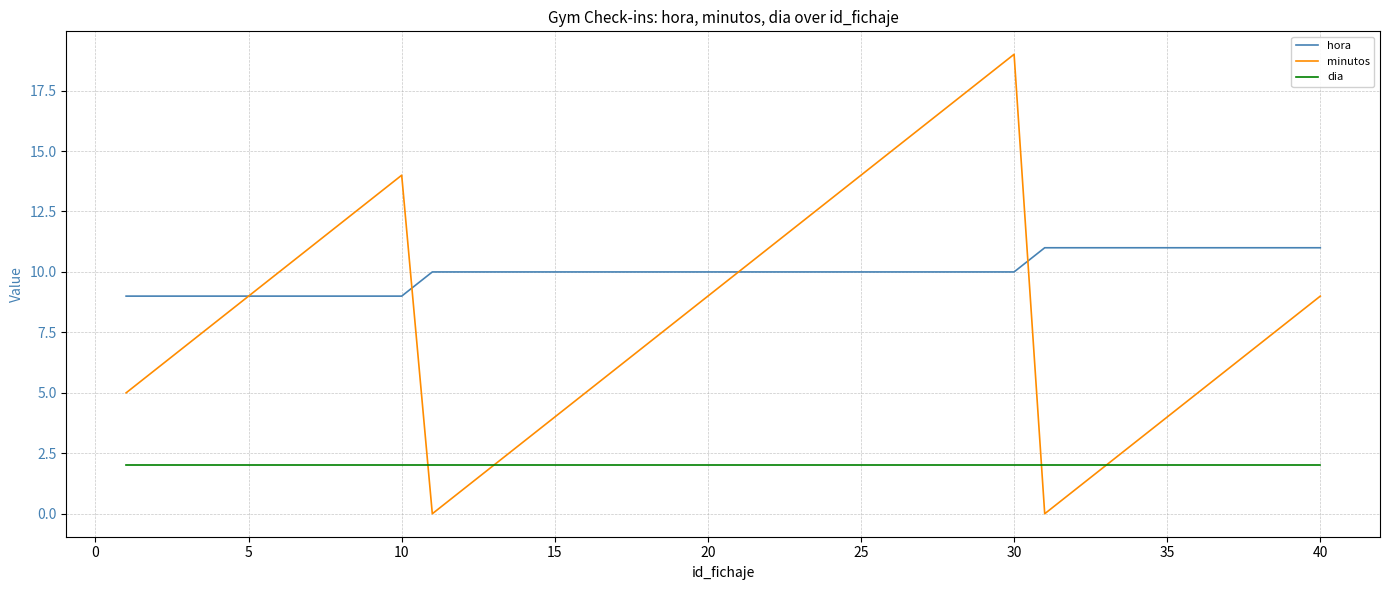

True or false: dia and hora cross at least once.

False